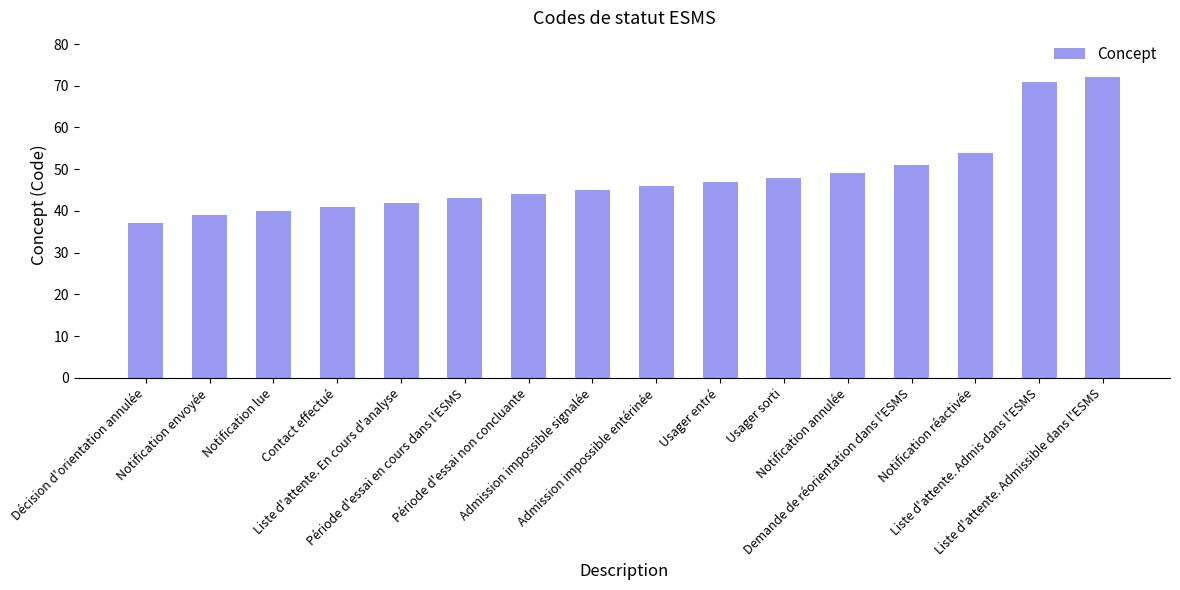

How many values are below 46?

8